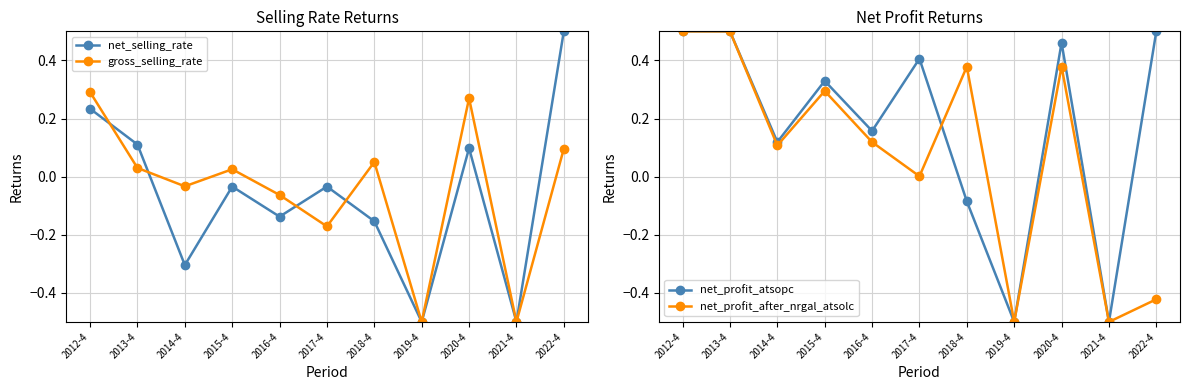

What is the maximum value shown in the chart?

0.5